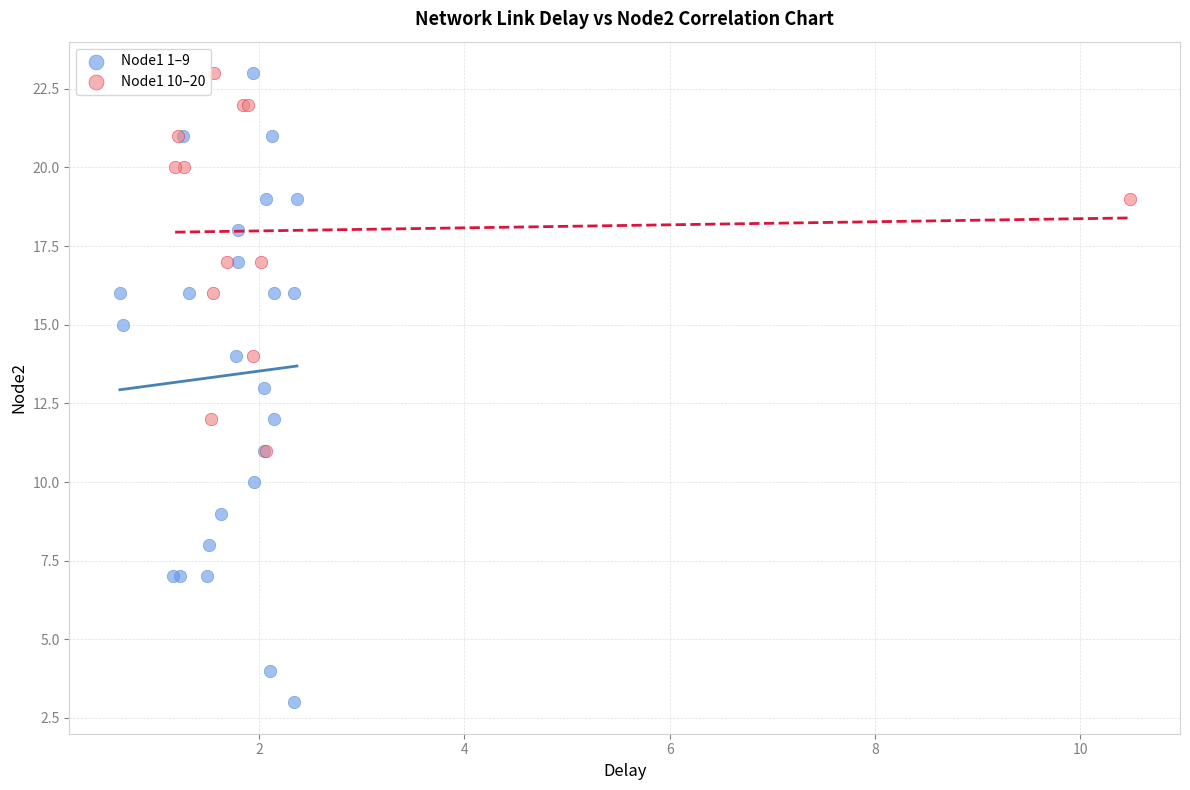

Which series reaches the minimum Y coordinate?

Node1 1–9